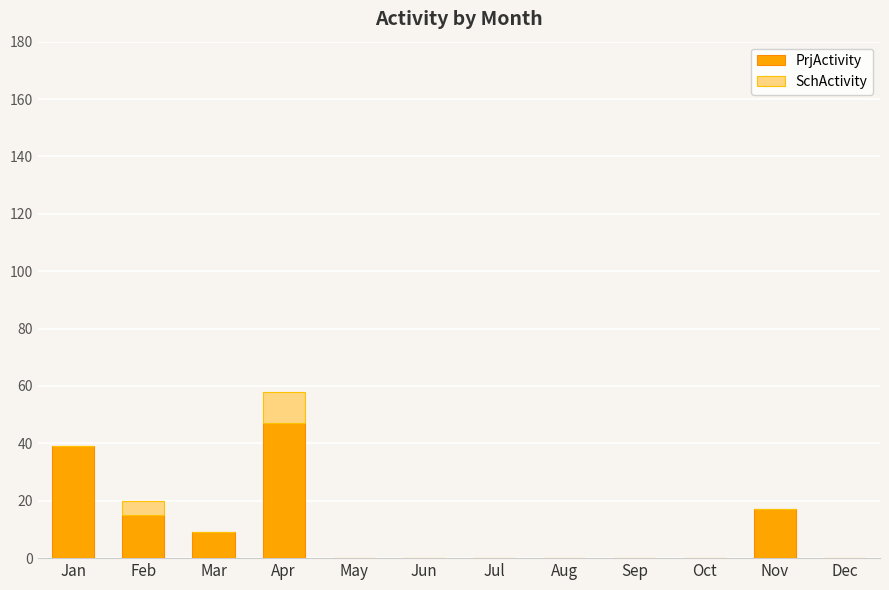

Reading right to left, what are the values for PrjActivity?

Dec=0	Nov=17	Oct=0	Sep=0	Aug=0	Jul=0	Jun=0	May=0	Apr=47	Mar=9	Feb=15	Jan=39